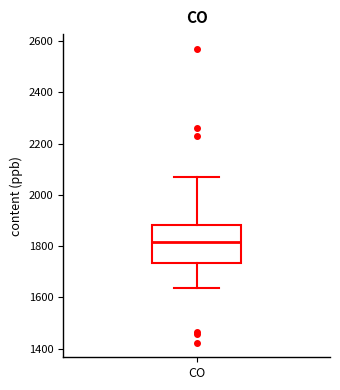

Transcribe this box plot: give where the median line is, the range the box spans, and where the two whiskers end, as read against the y-axis. The values are not printed on the chart, so give them approximately, as read against the axis.

median 1820, box 1740 to 1880, whiskers 1640 to 2080